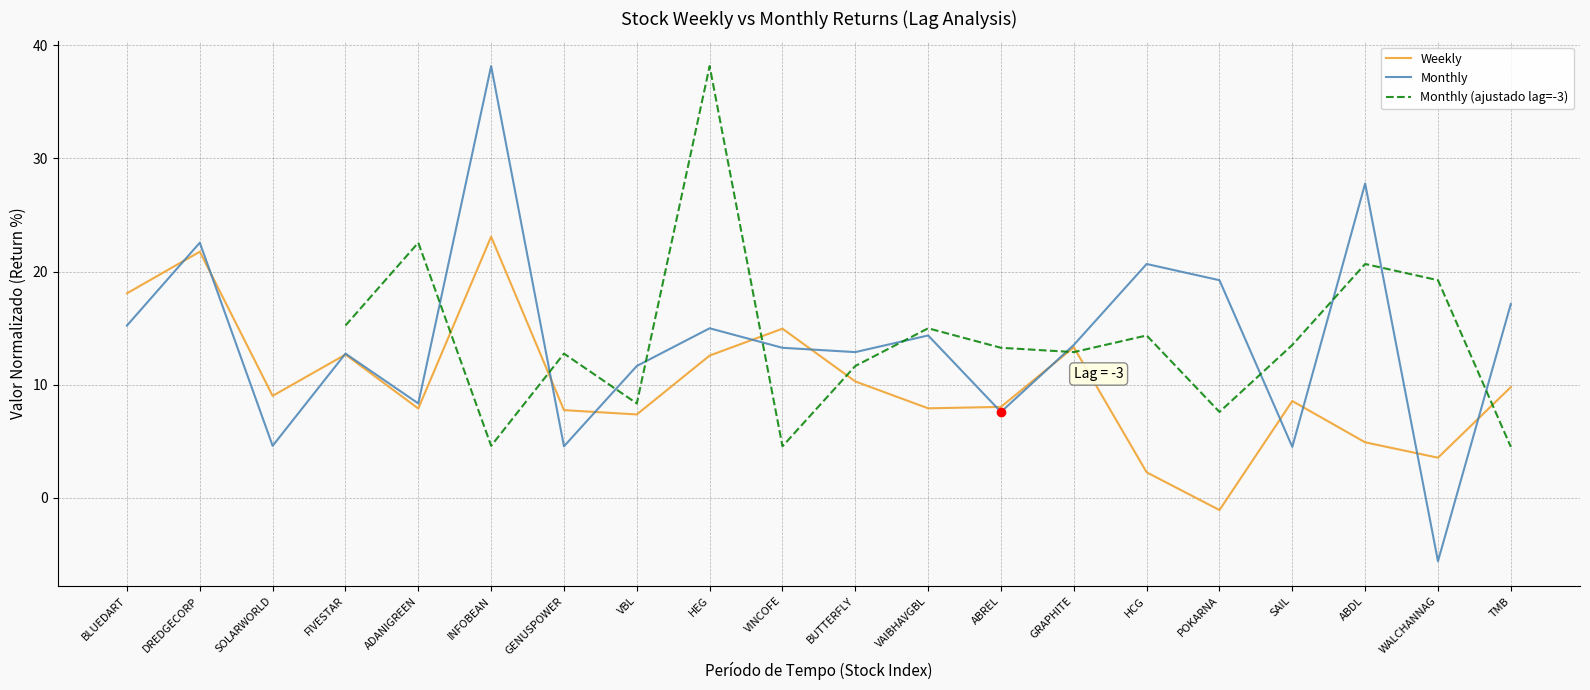

True or false: Monthly (ajustado lag=-3) has a value of 4.5 at TMB.

True